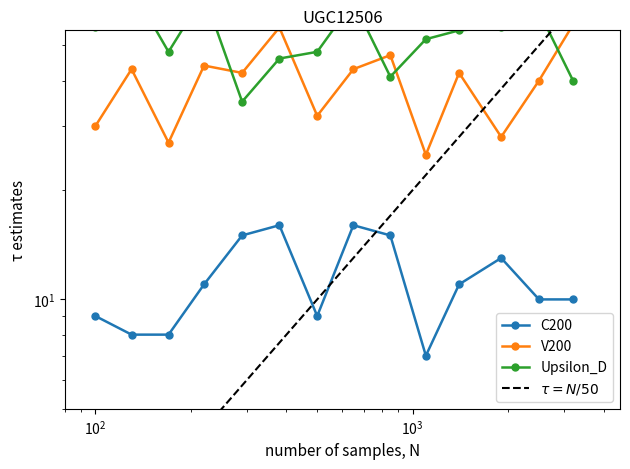

Reading left to right, transcribe all the data shown in this chart.

C200: 9.0	8.0	8.0	11.0	15.0	16.0	9.0	16.0	15.0	7.0	11.0	13.0	10.0	10.0
V200: 30.0	43.0	27.0	44.0	42.0	56.0	32.0	43.0	47.0	25.0	42.0	28.0	40.0	57.0
Upsilon_D: 56.0	72.0	48.0	69.0	35.0	46.0	48.0	66.0	41.0	52.0	55.0	56.0	62.0	40.0
$\tau = N/50$: 2.0	2.6	3.4	4.4	5.8	7.6	10.0	13.0	17.0	22.0	28.0	38.0	50.0	64.0